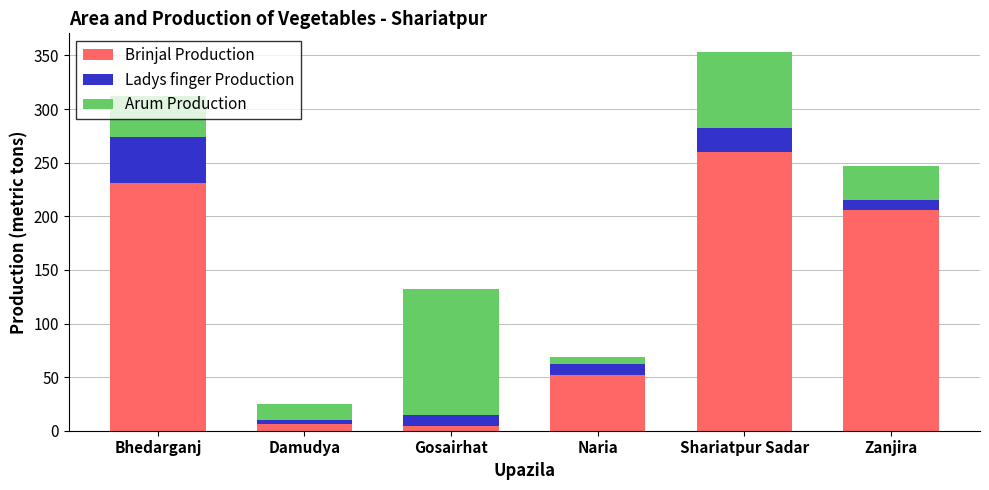

What is the total value across all series at Bhedarganj?

312